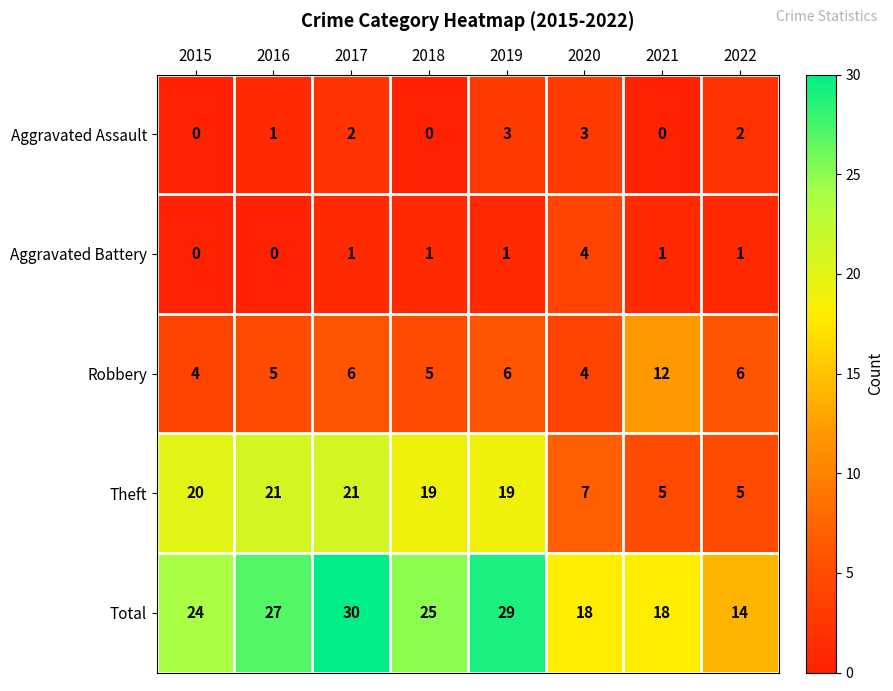

What is the difference between the maximum and minimum values in the Theft series?

16